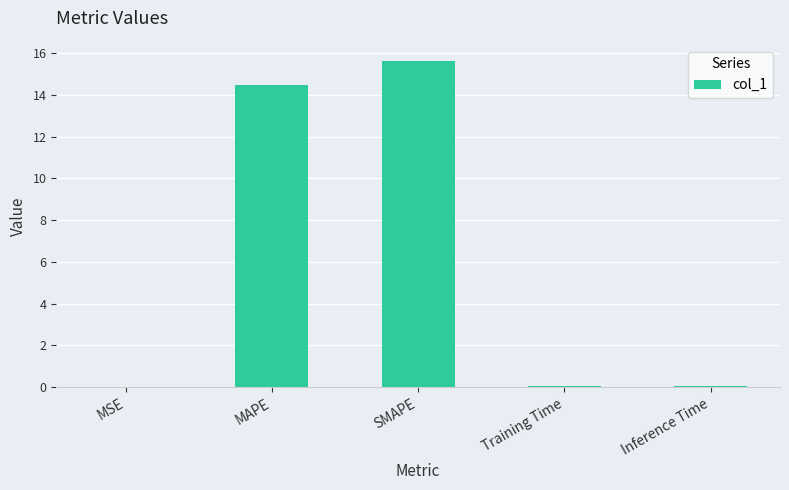

What is the maximum value shown in the chart?

15.6